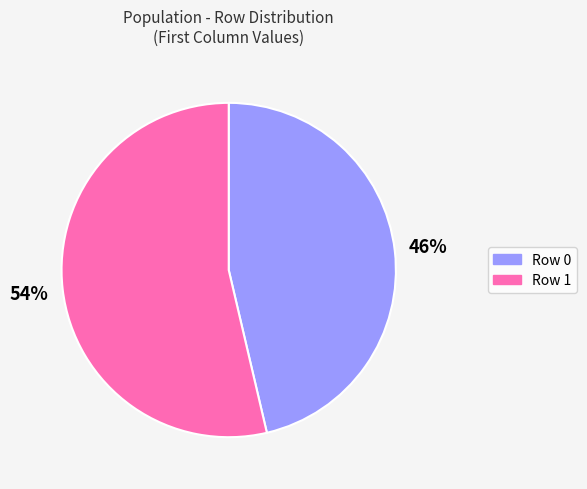

To the nearest percent, what percentage of the pie is Row 1?

54%